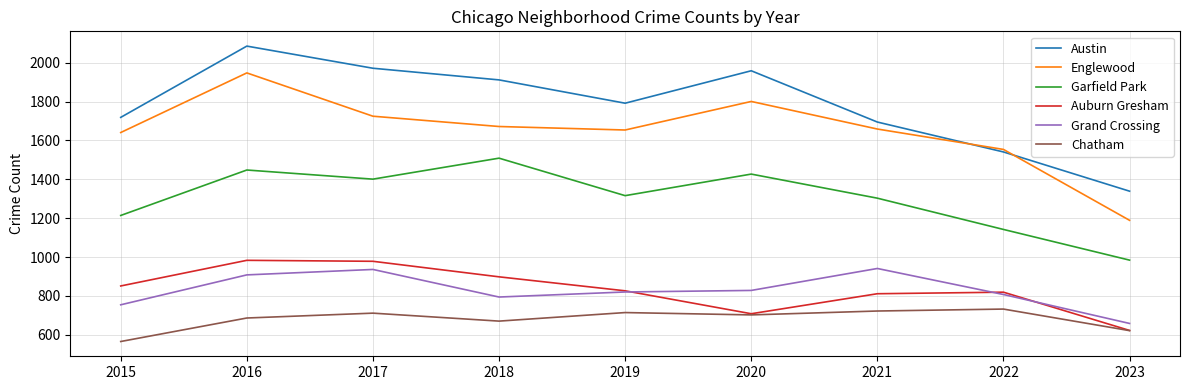

Between 2018 and 2023, which series saw the biggest shift?

Austin